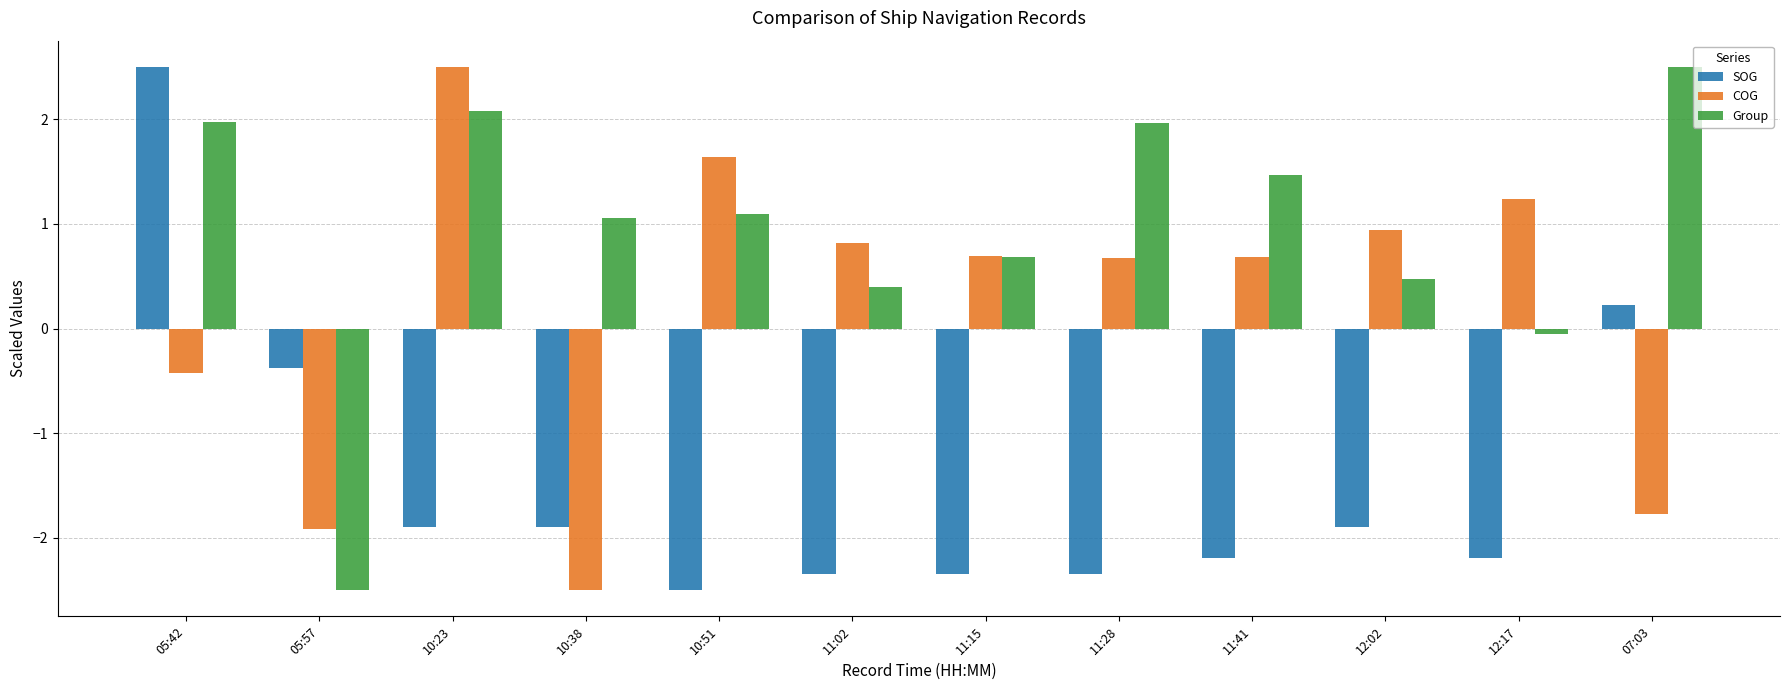

True or false: SOG has a value of -4.2 at 10:51.

False